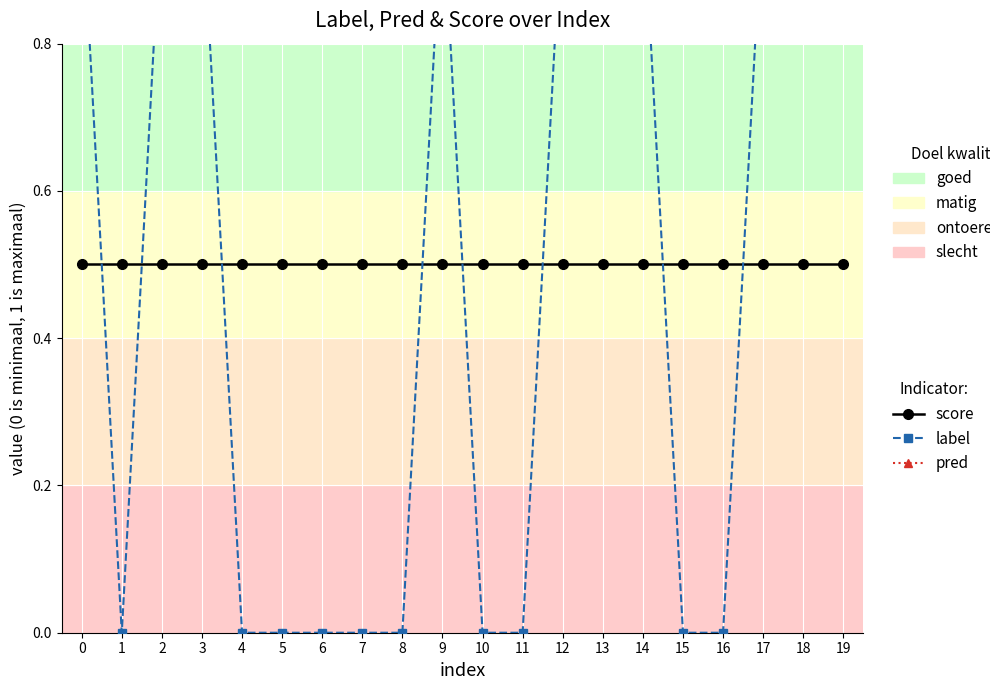

Reading left to right, what are all the values shown in this chart?

score: 0.5	0.5	0.5	0.5	0.5	0.5	0.5	0.5	0.5	0.5	0.5	0.5	0.5	0.5	0.5	0.5	0.5	0.5	0.5	0.5
label: 1.0	0.0	1.0	1.0	0.0	0.0	0.0	0.0	0.0	1.0	0.0	0.0	1.0	1.0	1.0	0.0	0.0	1.0	1.0	1.0
pred: 1.0	1.0	1.0	1.0	1.0	1.0	1.0	1.0	1.0	1.0	1.0	1.0	1.0	1.0	1.0	1.0	1.0	1.0	1.0	1.0